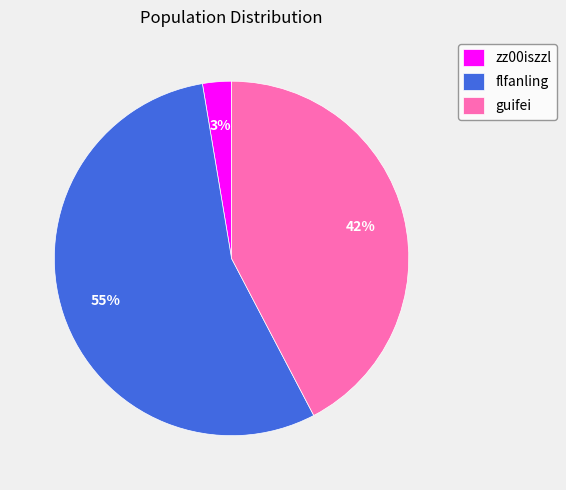

To the nearest percent, what is the difference between the largest and smallest slice percentages?

52%